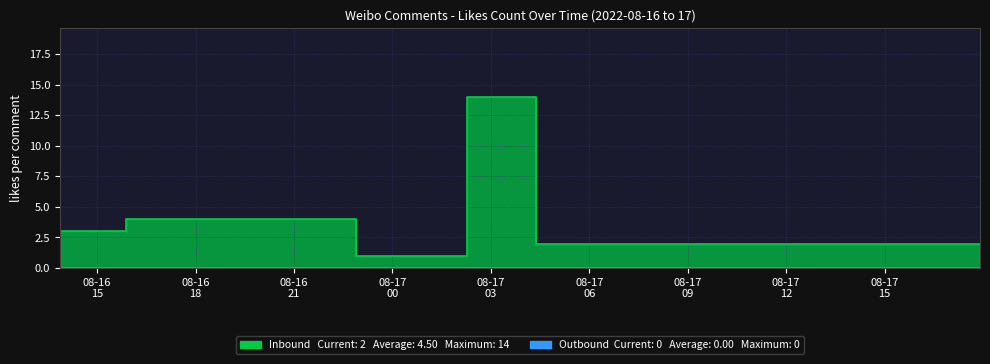

Is it true that the value at 2022-08-17 02:15:32 is 1?

True